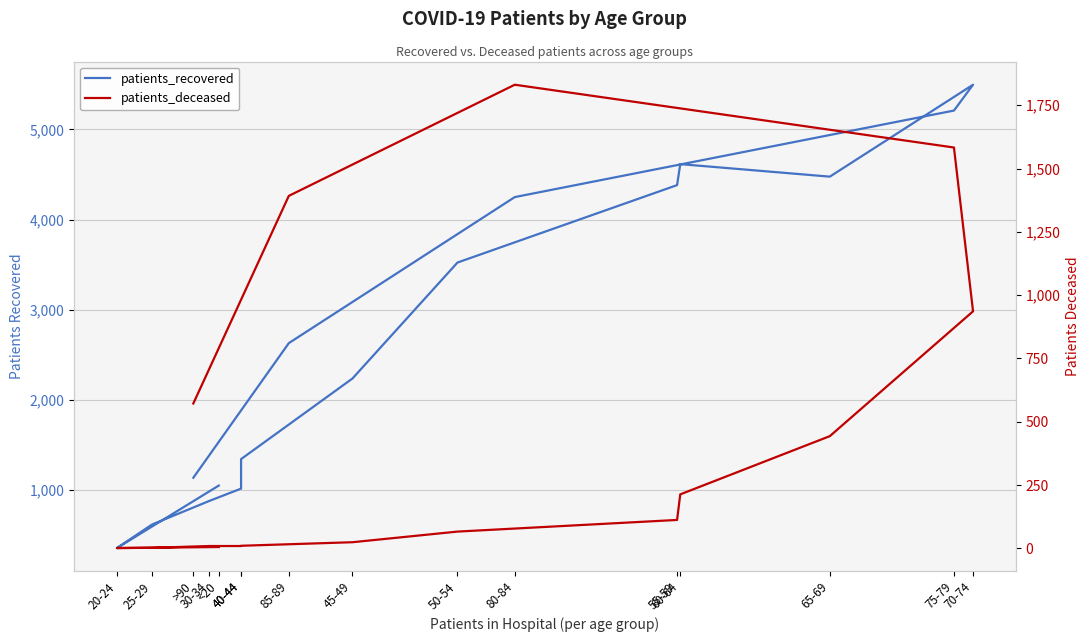

Reading left to right, extract all data points from this chart.

patients_recovered: <20=1045	20-24=351	25-29=612	30-34=874	40-44=1011	40-44=1339	45-49=2234	50-54=3522	55-59=4382	60-64=4615	65-69=4476	70-74=5497	75-79=5210	80-84=4249	85-89=2627	>90=1132
patients_deceased: <20=5	20-24=1	25-29=2	30-34=9	40-44=9	40-44=10	45-49=24	50-54=66	55-59=112	60-64=213	65-69=443	70-74=936	75-79=1583	80-84=1831	85-89=1392	>90=572